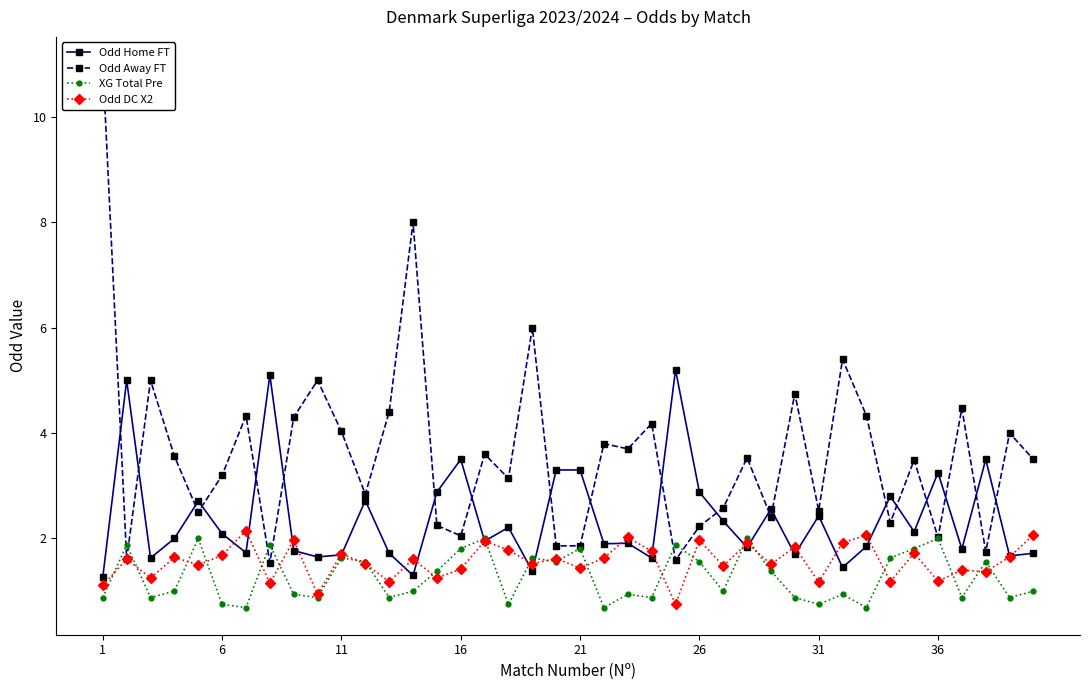

What are all the series names shown in the legend?

Odd Home FT, Odd Away FT, XG Total Pre, Odd DC X2